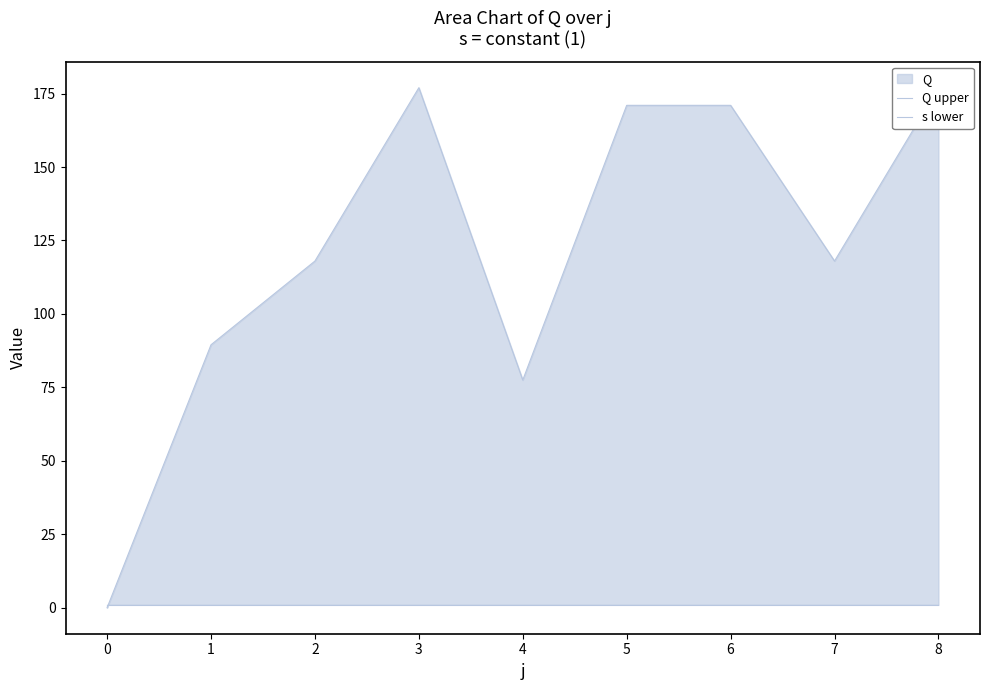

Rank the series by their average value, from highest to lowest.

Q upper, s lower